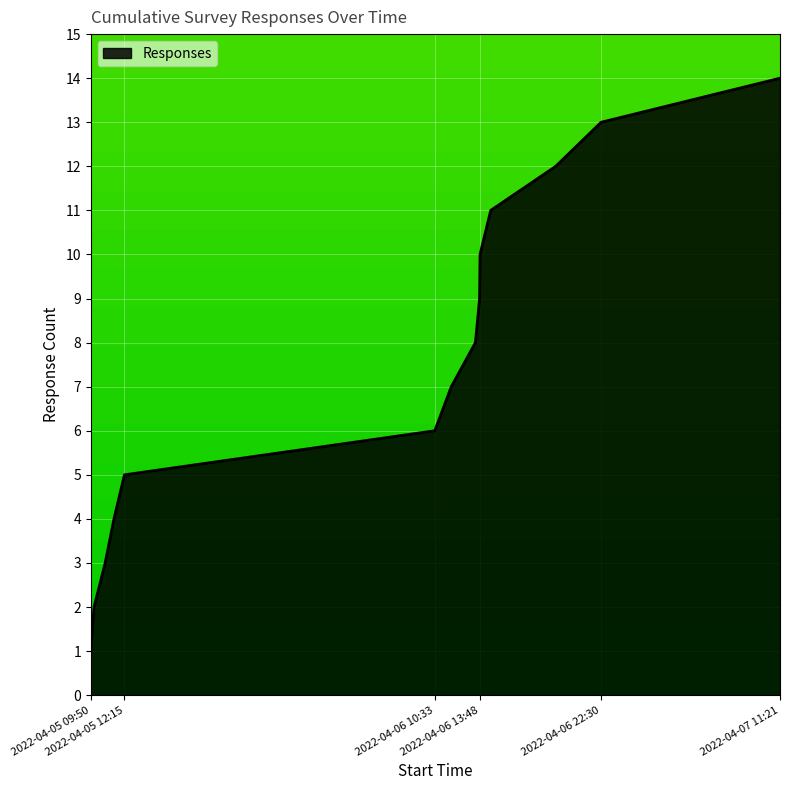

What is the maximum value shown in the chart?

14